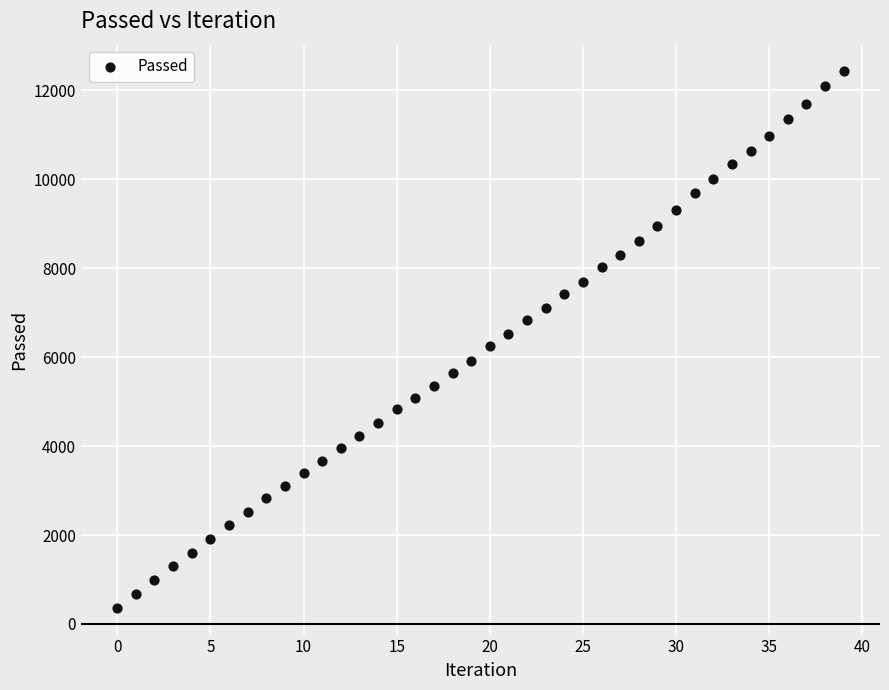

What is the range of Y values (max minus min)?

12058